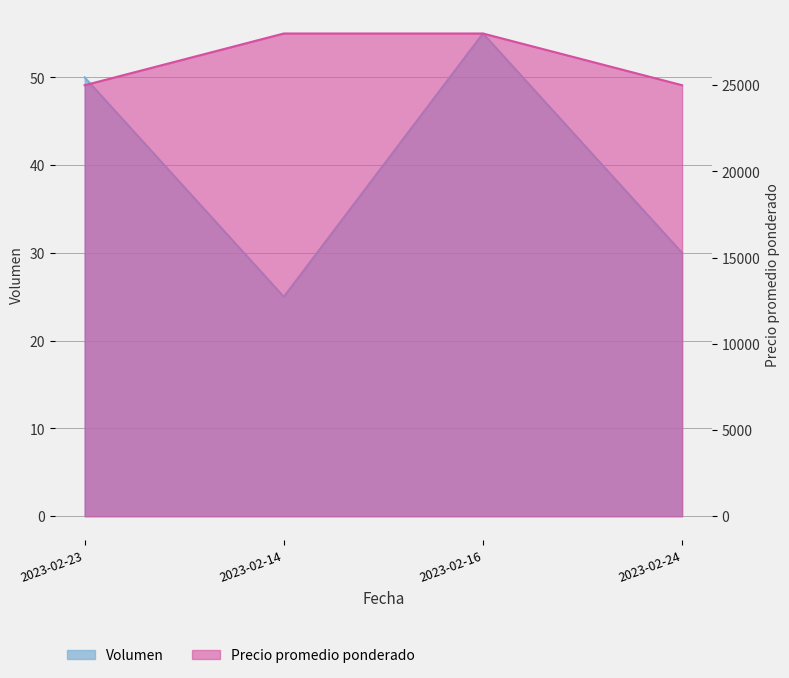

What is the total value across all series at 2023-02-16?

28055